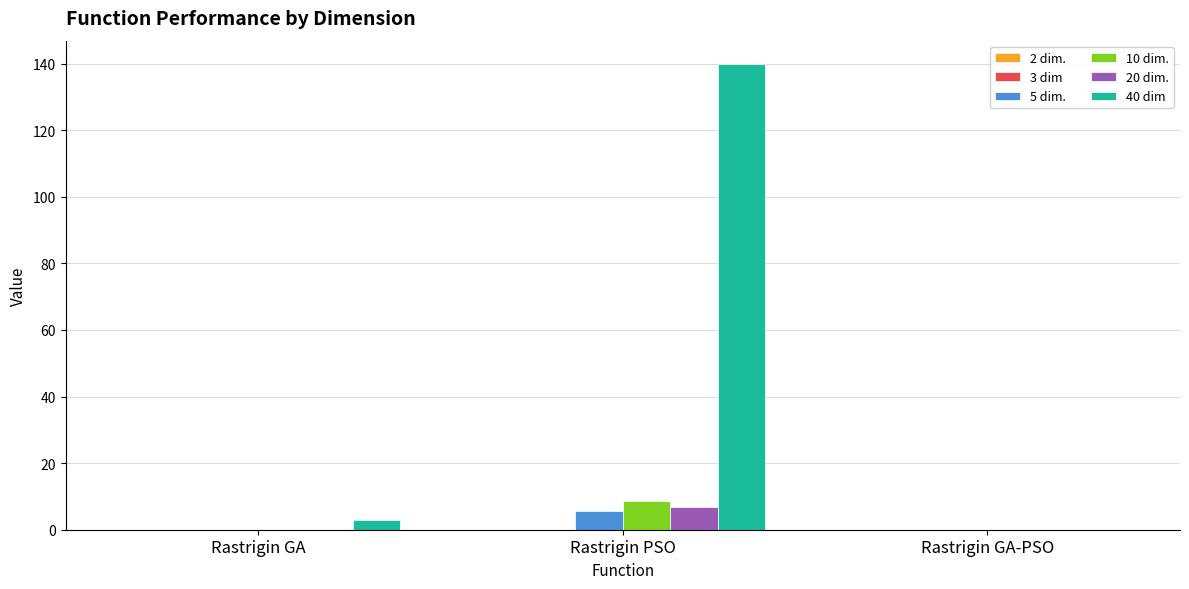

The 10 dim. series shows 0.0 at Rastrigin GA. True or false?

True